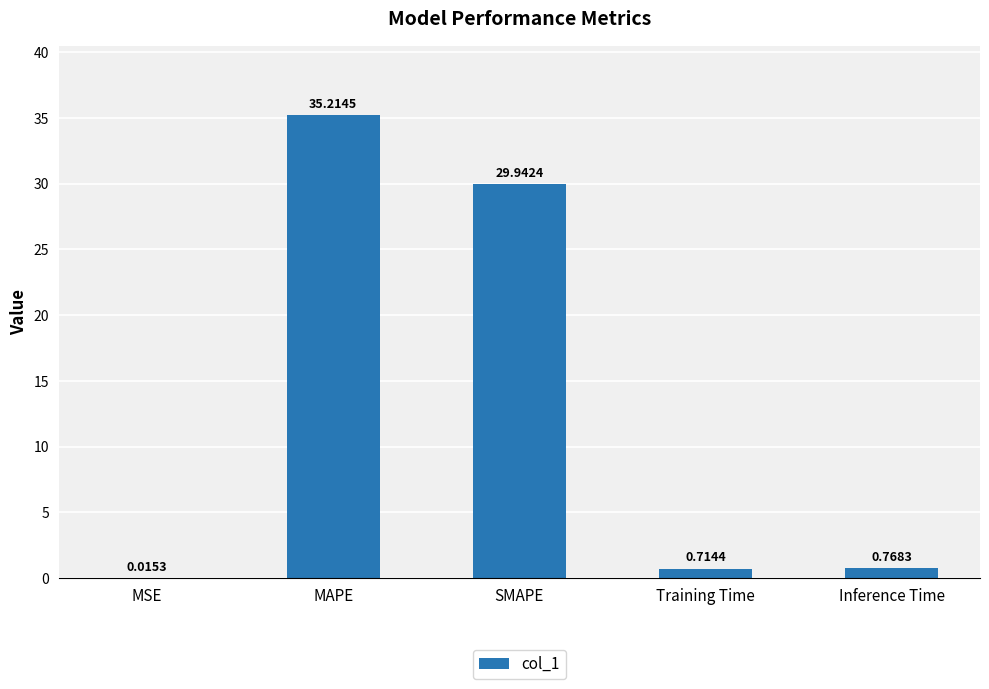

What is the sum of all values?

66.7